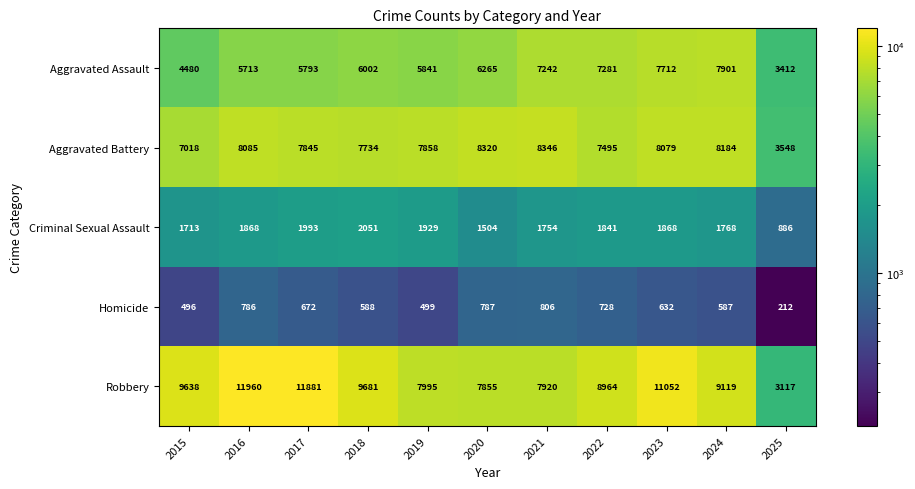

How many categories are shown in the chart?

11